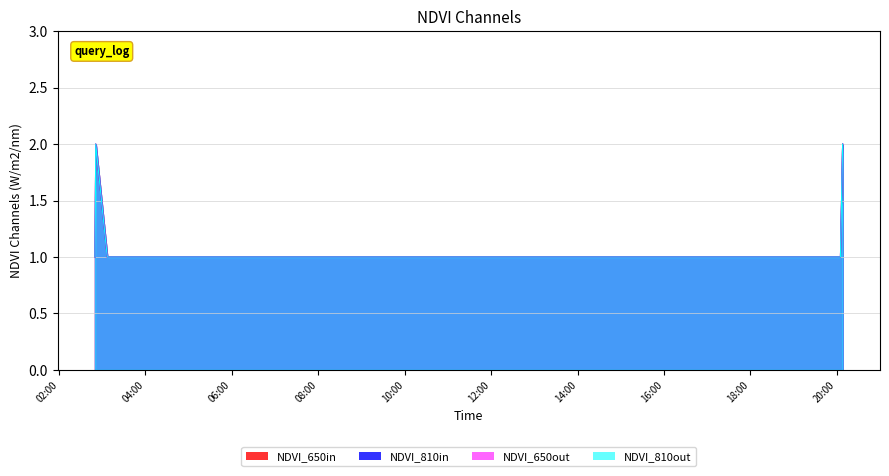

True or false: NDVI_650out and NDVI_810in intersect in this chart.

False